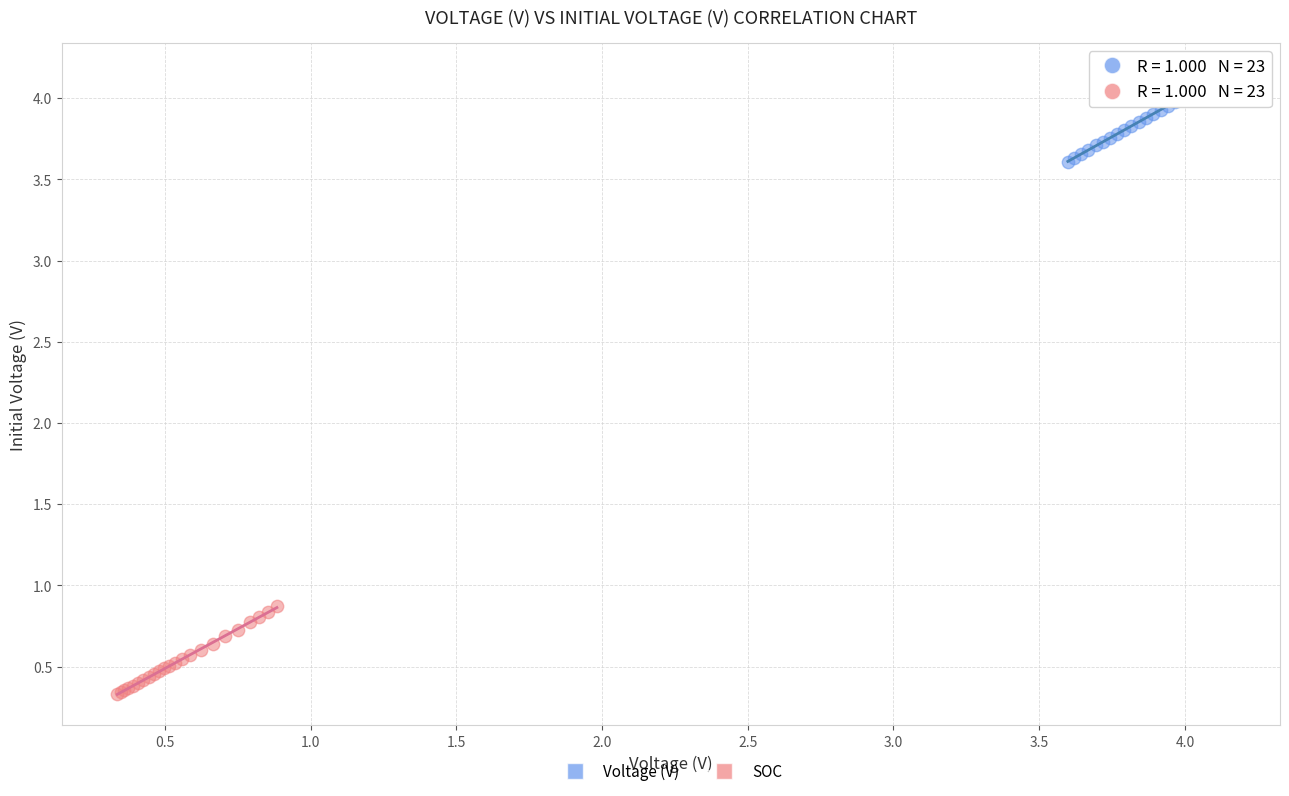

Which series contains the lowest Y value?

SOC